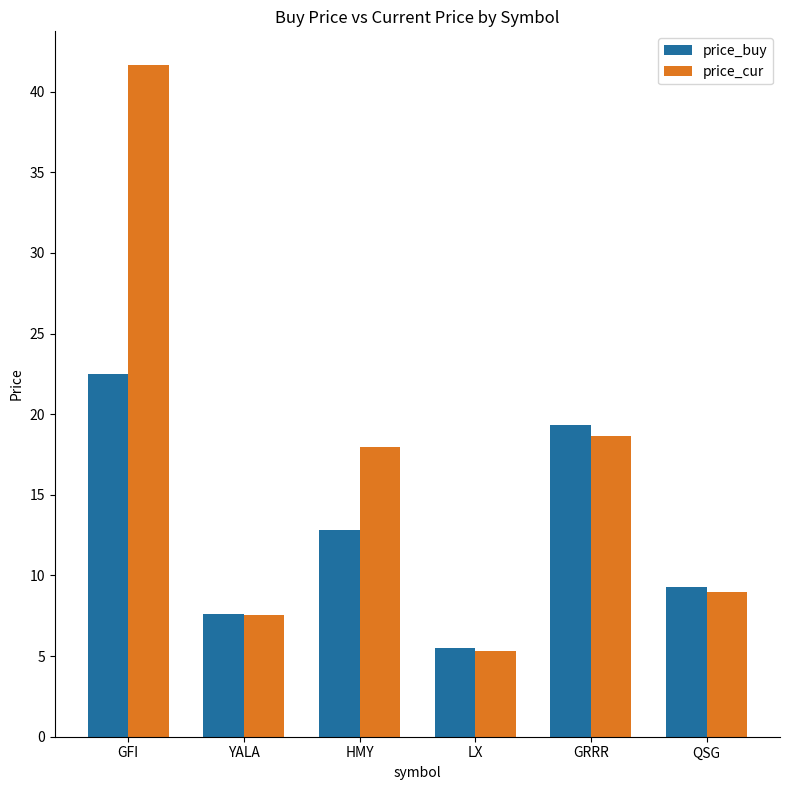

What is the smallest value displayed?

5.3